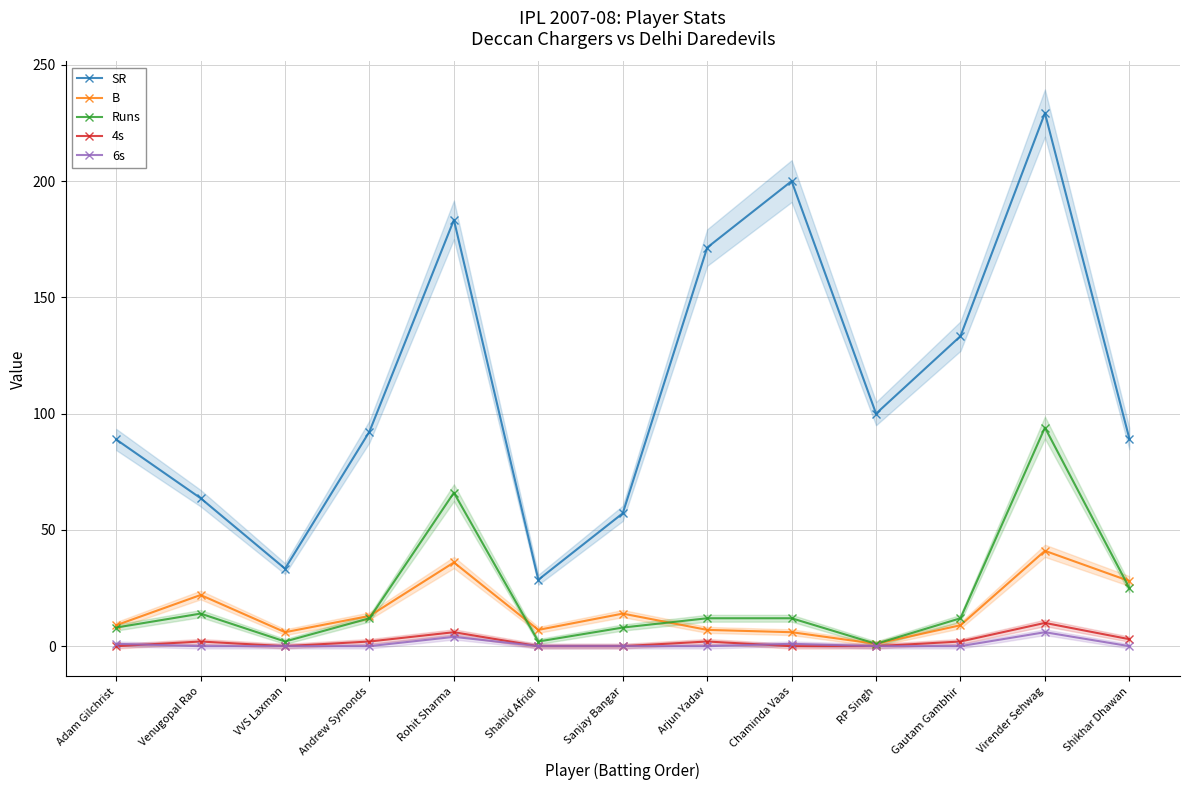

What is the label of the 6th point from the right?

Arjun Yadav